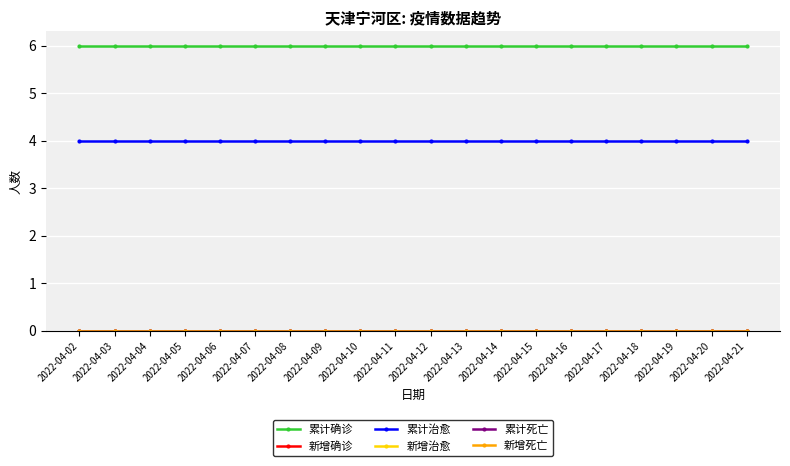

What is the total value across all series at 2022-04-13?

10